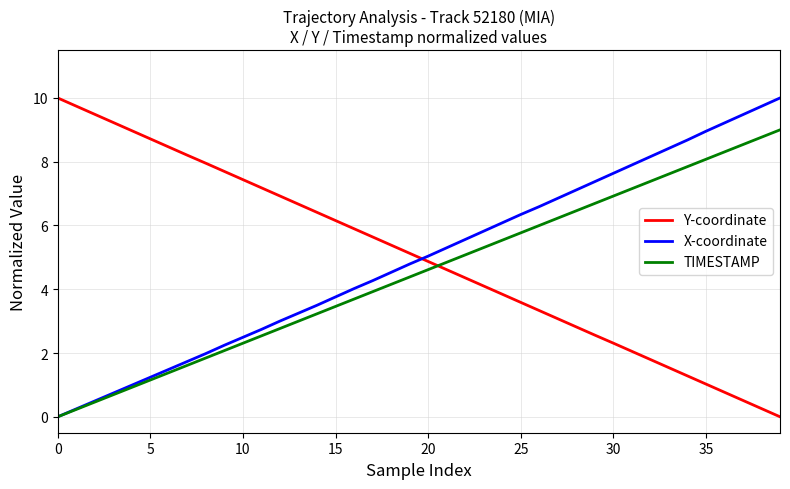

Is this an area chart (filled region under the line)?

No